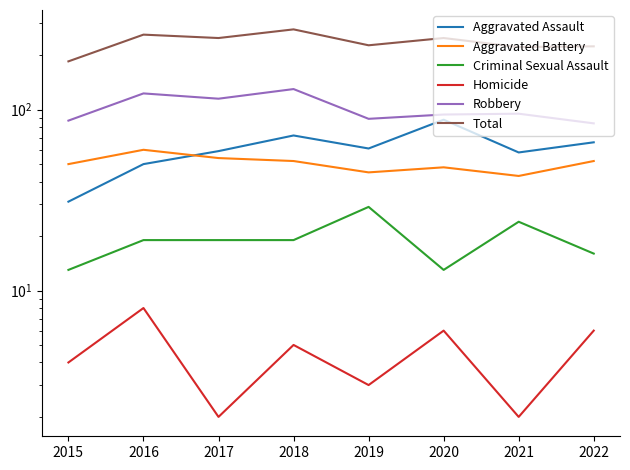

True or false: Aggravated Assault has a value of 61 at 2019.

True